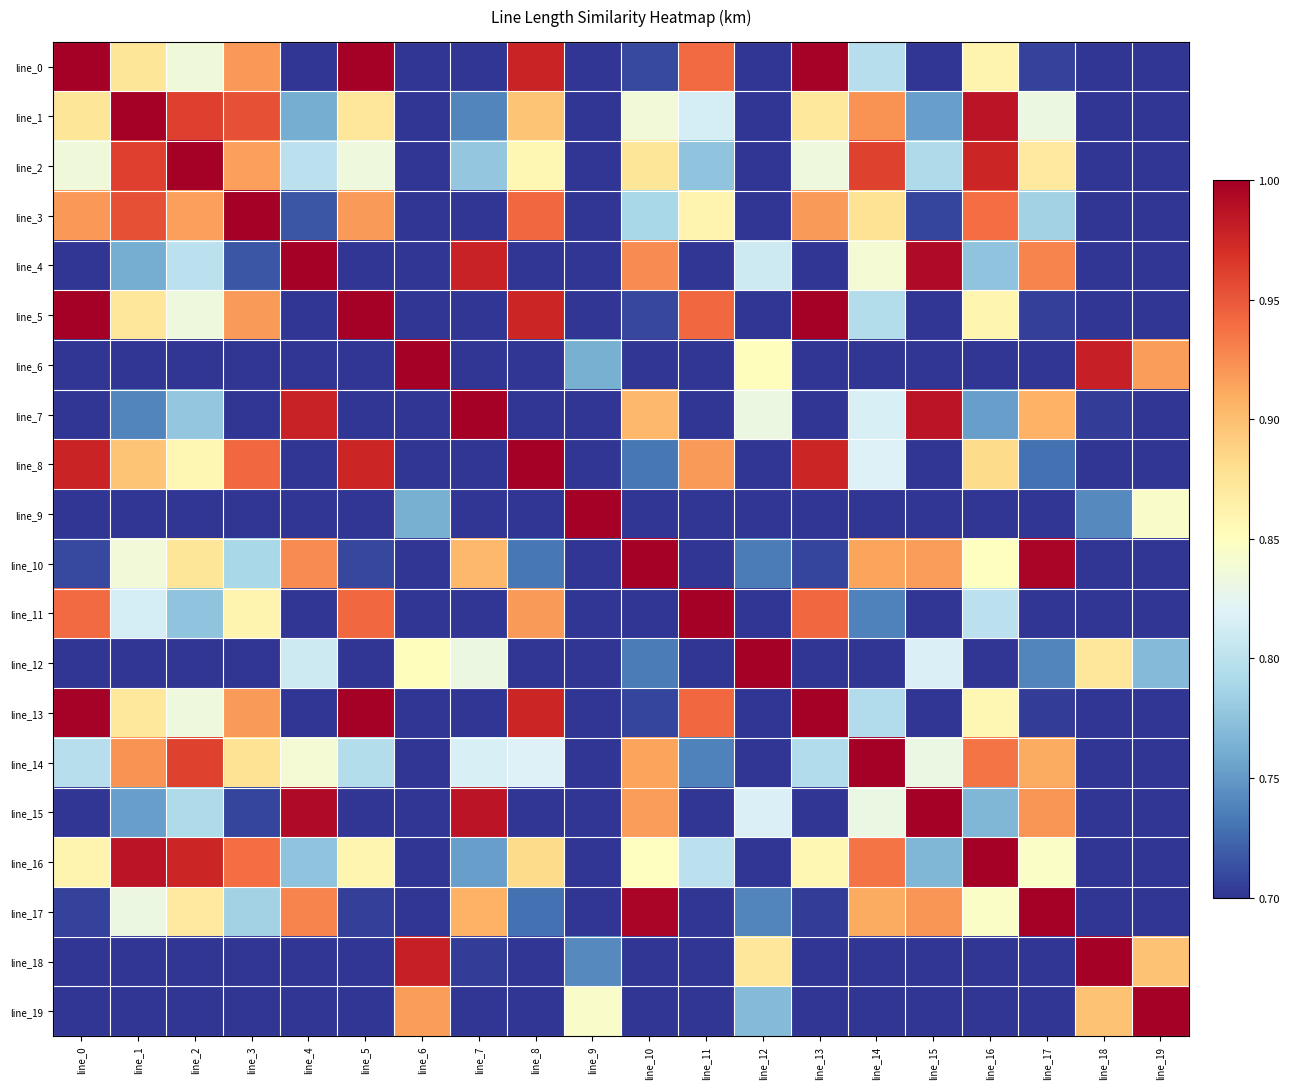

Reading left to right, list all the values displayed in this chart.

line_0: line_0=1.0	line_1=0.9	line_2=0.8	line_3=0.9	line_4=0.6	line_5=1.0	line_6=0.3	line_7=0.6	line_8=1.0	line_9=0.1	line_10=0.7	line_11=0.9	line_12=0.4	line_13=1.0	line_14=0.8	line_15=0.6	line_16=0.9	line_17=0.7	line_18=0.3	line_19=0.2
line_1: line_0=0.9	line_1=1.0	line_2=1.0	line_3=1.0	line_4=0.8	line_5=0.9	line_6=0.4	line_7=0.7	line_8=0.9	line_9=0.2	line_10=0.8	line_11=0.8	line_12=0.6	line_13=0.9	line_14=0.9	line_15=0.8	line_16=1.0	line_17=0.8	line_18=0.4	line_19=0.3
line_2: line_0=0.8	line_1=1.0	line_2=1.0	line_3=0.9	line_4=0.8	line_5=0.8	line_6=0.5	line_7=0.8	line_8=0.9	line_9=0.2	line_10=0.9	line_11=0.8	line_12=0.6	line_13=0.8	line_14=1.0	line_15=0.8	line_16=1.0	line_17=0.9	line_18=0.5	line_19=0.4
line_3: line_0=0.9	line_1=1.0	line_2=0.9	line_3=1.0	line_4=0.7	line_5=0.9	line_6=0.4	line_7=0.7	line_8=0.9	line_9=0.1	line_10=0.8	line_11=0.9	line_12=0.5	line_13=0.9	line_14=0.9	line_15=0.7	line_16=0.9	line_17=0.8	line_18=0.4	line_19=0.3
line_4: line_0=0.6	line_1=0.8	line_2=0.8	line_3=0.7	line_4=1.0	line_5=0.6	line_6=0.7	line_7=1.0	line_8=0.7	line_9=0.4	line_10=0.9	line_11=0.6	line_12=0.8	line_13=0.6	line_14=0.8	line_15=1.0	line_16=0.8	line_17=0.9	line_18=0.7	line_19=0.6
line_5: line_0=1.0	line_1=0.9	line_2=0.8	line_3=0.9	line_4=0.6	line_5=1.0	line_6=0.3	line_7=0.6	line_8=1.0	line_9=0.1	line_10=0.7	line_11=0.9	line_12=0.4	line_13=1.0	line_14=0.8	line_15=0.6	line_16=0.9	line_17=0.7	line_18=0.3	line_19=0.2
line_6: line_0=0.3	line_1=0.4	line_2=0.5	line_3=0.4	line_4=0.7	line_5=0.3	line_6=1.0	line_7=0.7	line_8=0.3	line_9=0.8	line_10=0.6	line_11=0.2	line_12=0.9	line_13=0.3	line_14=0.5	line_15=0.7	line_16=0.4	line_17=0.6	line_18=1.0	line_19=0.9
line_7: line_0=0.6	line_1=0.7	line_2=0.8	line_3=0.7	line_4=1.0	line_5=0.6	line_6=0.7	line_7=1.0	line_8=0.6	line_9=0.4	line_10=0.9	line_11=0.6	line_12=0.8	line_13=0.6	line_14=0.8	line_15=1.0	line_16=0.8	line_17=0.9	line_18=0.7	line_19=0.6
line_8: line_0=1.0	line_1=0.9	line_2=0.9	line_3=0.9	line_4=0.7	line_5=1.0	line_6=0.3	line_7=0.6	line_8=1.0	line_9=0.1	line_10=0.7	line_11=0.9	line_12=0.5	line_13=1.0	line_14=0.8	line_15=0.6	line_16=0.9	line_17=0.7	line_18=0.3	line_19=0.2
line_9: line_0=0.1	line_1=0.2	line_2=0.2	line_3=0.1	line_4=0.4	line_5=0.1	line_6=0.8	line_7=0.4	line_8=0.1	line_9=1.0	line_10=0.3	line_11=0.0	line_12=0.6	line_13=0.1	line_14=0.3	line_15=0.4	line_16=0.2	line_17=0.4	line_18=0.7	line_19=0.8
line_10: line_0=0.7	line_1=0.8	line_2=0.9	line_3=0.8	line_4=0.9	line_5=0.7	line_6=0.6	line_7=0.9	line_8=0.7	line_9=0.3	line_10=1.0	line_11=0.7	line_12=0.7	line_13=0.7	line_14=0.9	line_15=0.9	line_16=0.9	line_17=1.0	line_18=0.6	line_19=0.5
line_11: line_0=0.9	line_1=0.8	line_2=0.8	line_3=0.9	line_4=0.6	line_5=0.9	line_6=0.2	line_7=0.6	line_8=0.9	line_9=0.0	line_10=0.7	line_11=1.0	line_12=0.4	line_13=0.9	line_14=0.7	line_15=0.6	line_16=0.8	line_17=0.6	line_18=0.3	line_19=0.2
line_12: line_0=0.4	line_1=0.6	line_2=0.6	line_3=0.5	line_4=0.8	line_5=0.4	line_6=0.9	line_7=0.8	line_8=0.5	line_9=0.6	line_10=0.7	line_11=0.4	line_12=1.0	line_13=0.4	line_14=0.6	line_15=0.8	line_16=0.6	line_17=0.7	line_18=0.9	line_19=0.8
line_13: line_0=1.0	line_1=0.9	line_2=0.8	line_3=0.9	line_4=0.6	line_5=1.0	line_6=0.3	line_7=0.6	line_8=1.0	line_9=0.1	line_10=0.7	line_11=0.9	line_12=0.4	line_13=1.0	line_14=0.8	line_15=0.6	line_16=0.9	line_17=0.7	line_18=0.3	line_19=0.2
line_14: line_0=0.8	line_1=0.9	line_2=1.0	line_3=0.9	line_4=0.8	line_5=0.8	line_6=0.5	line_7=0.8	line_8=0.8	line_9=0.3	line_10=0.9	line_11=0.7	line_12=0.6	line_13=0.8	line_14=1.0	line_15=0.8	line_16=0.9	line_17=0.9	line_18=0.5	line_19=0.4
line_15: line_0=0.6	line_1=0.8	line_2=0.8	line_3=0.7	line_4=1.0	line_5=0.6	line_6=0.7	line_7=1.0	line_8=0.6	line_9=0.4	line_10=0.9	line_11=0.6	line_12=0.8	line_13=0.6	line_14=0.8	line_15=1.0	line_16=0.8	line_17=0.9	line_18=0.7	line_19=0.6
line_16: line_0=0.9	line_1=1.0	line_2=1.0	line_3=0.9	line_4=0.8	line_5=0.9	line_6=0.4	line_7=0.8	line_8=0.9	line_9=0.2	line_10=0.9	line_11=0.8	line_12=0.6	line_13=0.9	line_14=0.9	line_15=0.8	line_16=1.0	line_17=0.8	line_18=0.5	line_19=0.4
line_17: line_0=0.7	line_1=0.8	line_2=0.9	line_3=0.8	line_4=0.9	line_5=0.7	line_6=0.6	line_7=0.9	line_8=0.7	line_9=0.4	line_10=1.0	line_11=0.6	line_12=0.7	line_13=0.7	line_14=0.9	line_15=0.9	line_16=0.8	line_17=1.0	line_18=0.6	line_19=0.5
line_18: line_0=0.3	line_1=0.4	line_2=0.5	line_3=0.4	line_4=0.7	line_5=0.3	line_6=1.0	line_7=0.7	line_8=0.3	line_9=0.7	line_10=0.6	line_11=0.3	line_12=0.9	line_13=0.3	line_14=0.5	line_15=0.7	line_16=0.5	line_17=0.6	line_18=1.0	line_19=0.9
line_19: line_0=0.2	line_1=0.3	line_2=0.4	line_3=0.3	line_4=0.6	line_5=0.2	line_6=0.9	line_7=0.6	line_8=0.2	line_9=0.8	line_10=0.5	line_11=0.2	line_12=0.8	line_13=0.2	line_14=0.4	line_15=0.6	line_16=0.4	line_17=0.5	line_18=0.9	line_19=1.0